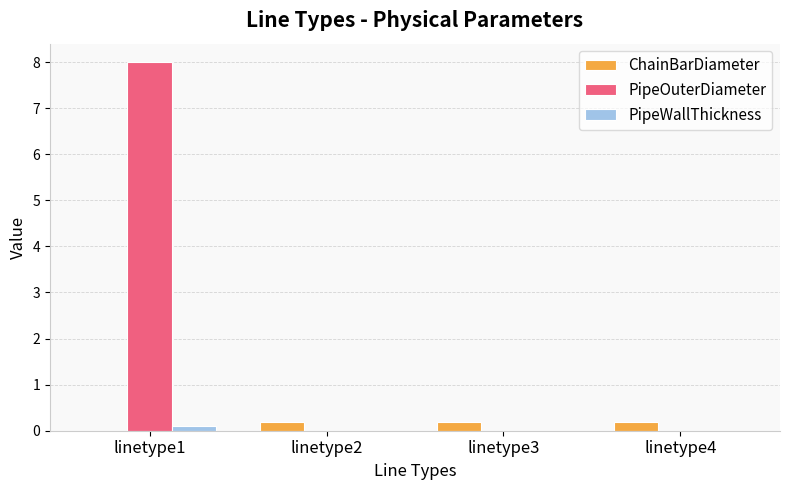

Reading left to right, list all the values displayed in this chart.

ChainBarDiameter: 0.0	0.2	0.2	0.2
PipeOuterDiameter: 8.0	0.0	0.0	0.0
PipeWallThickness: 0.1	0.0	0.0	0.0